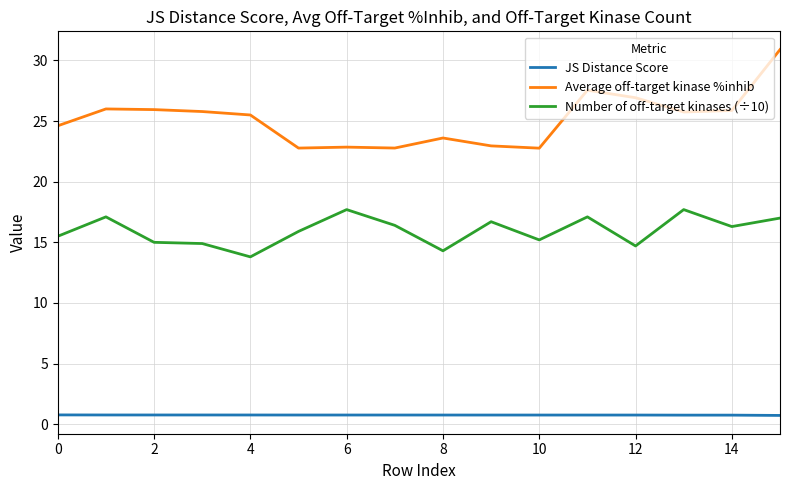

Which series has the largest range (max minus min)?

Average off-target kinase %inhib